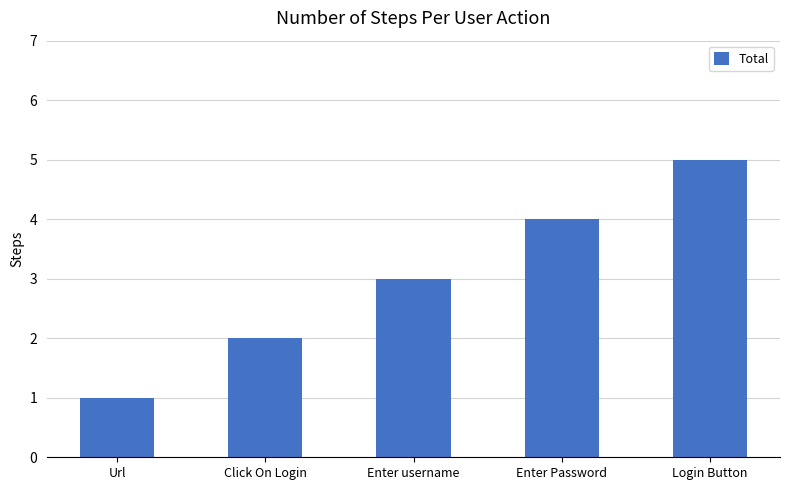

Reading left to right, transcribe all the data shown in this chart.

Url=1	Click On Login=2	Enter username=3	Enter Password=4	Login Button=5